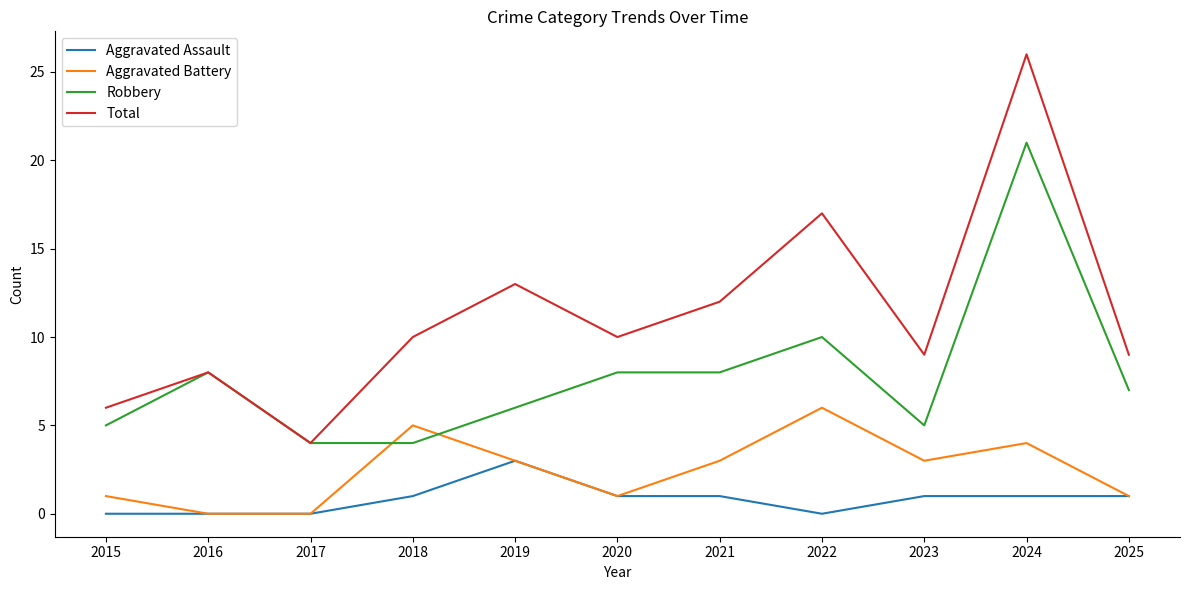

List the series in order of their overall mean, highest first.

Total, Robbery, Aggravated Battery, Aggravated Assault